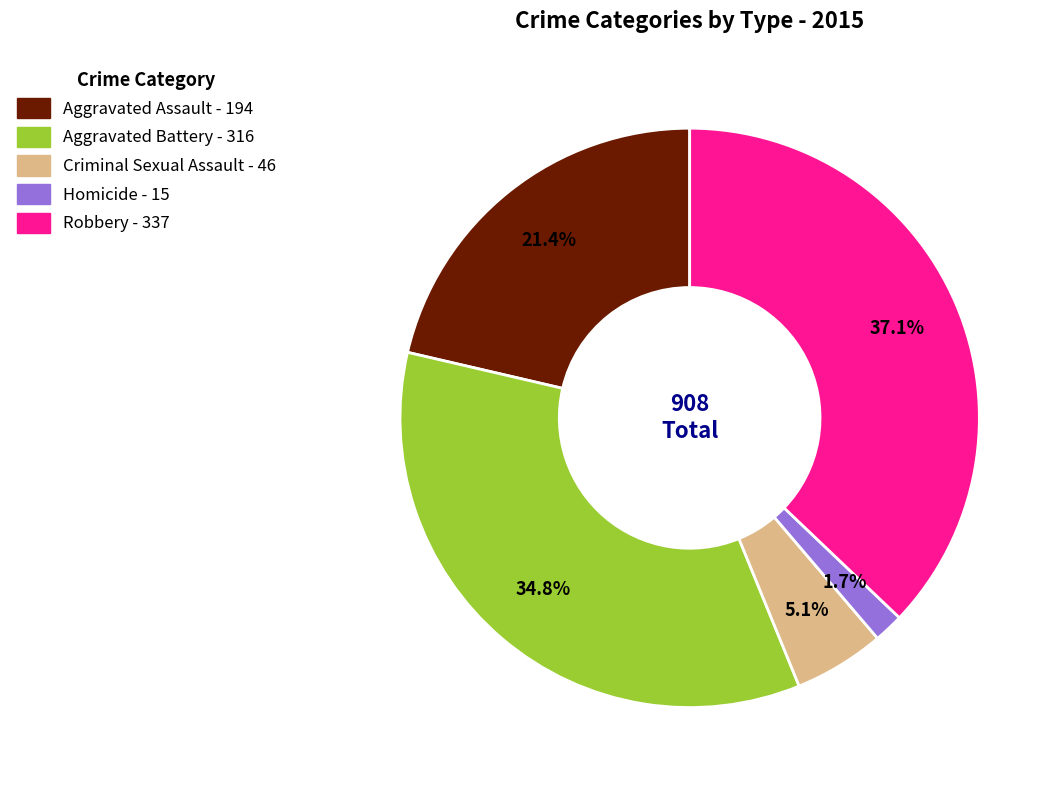

The Homicide slice represents 2% of the pie. True or false?

True